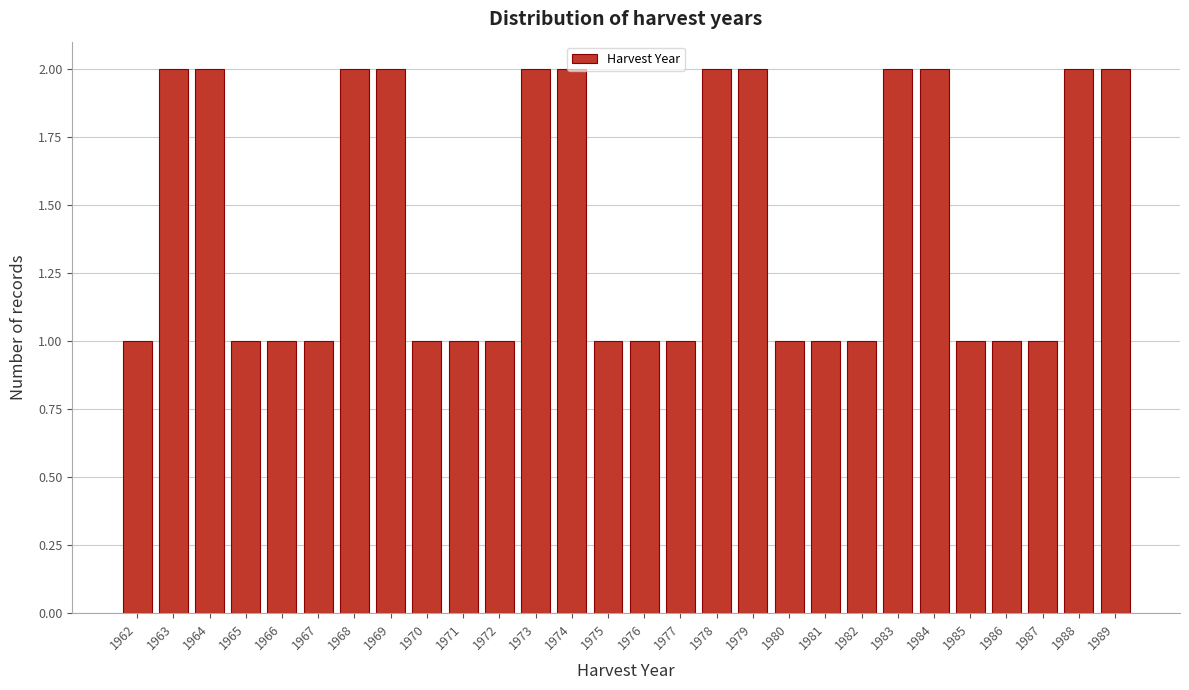

What is the value of the 21st bar from the left?

1